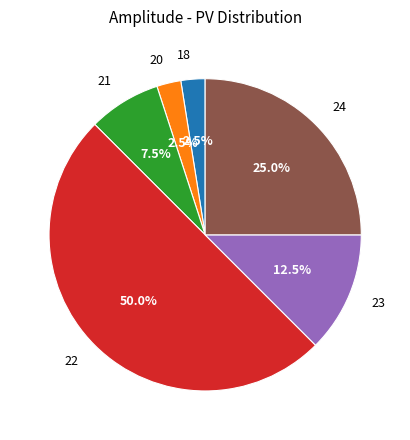

Between 20 and 24, which is larger?

24